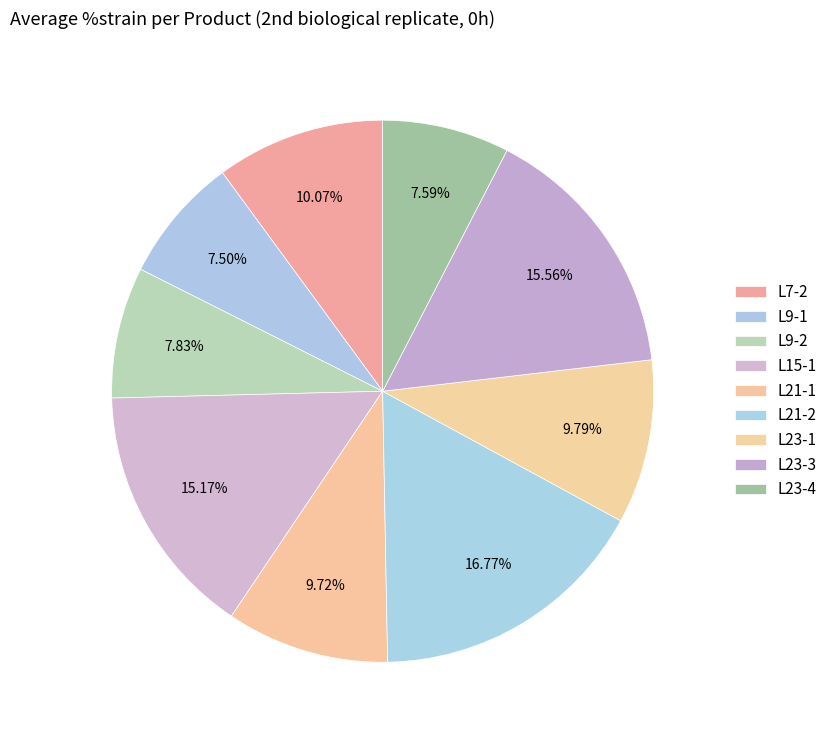

What percentage is the L21-2 slice, to the nearest percent?

17%